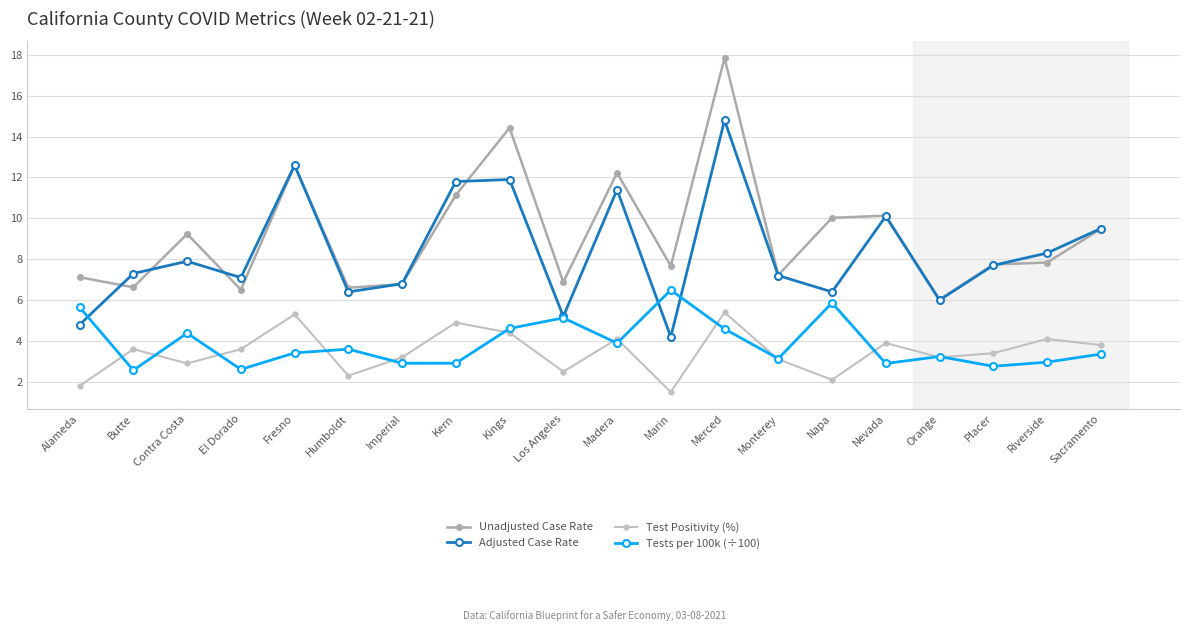

What is the sum of all Tests per 100k (÷100) values?

77.0